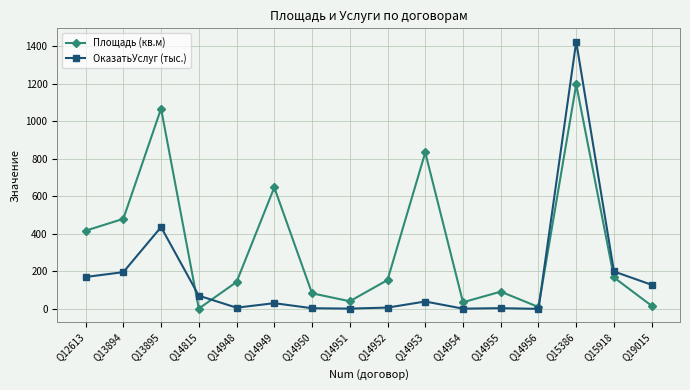

How many intersections are there between ОказатьУслуг (тыс.) and Площадь (кв.м)?

3